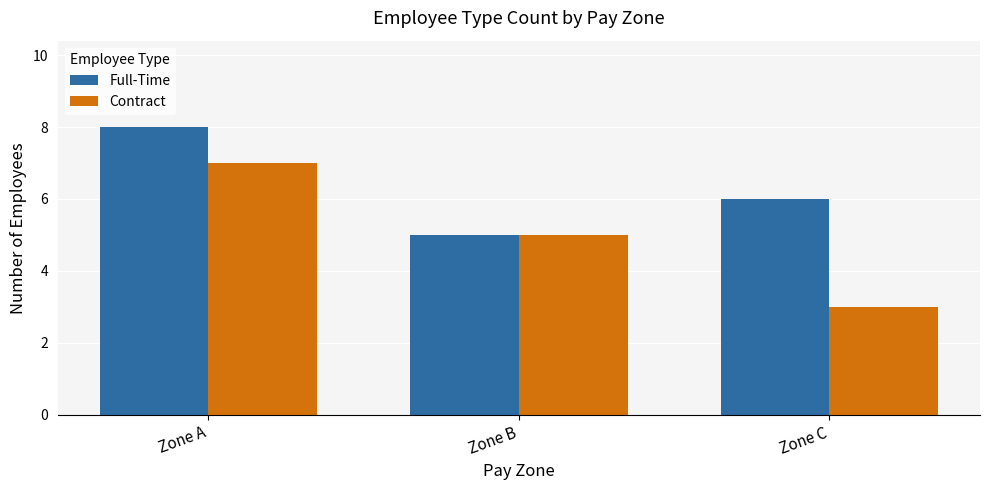

Which series has the largest total across all categories?

Full-Time